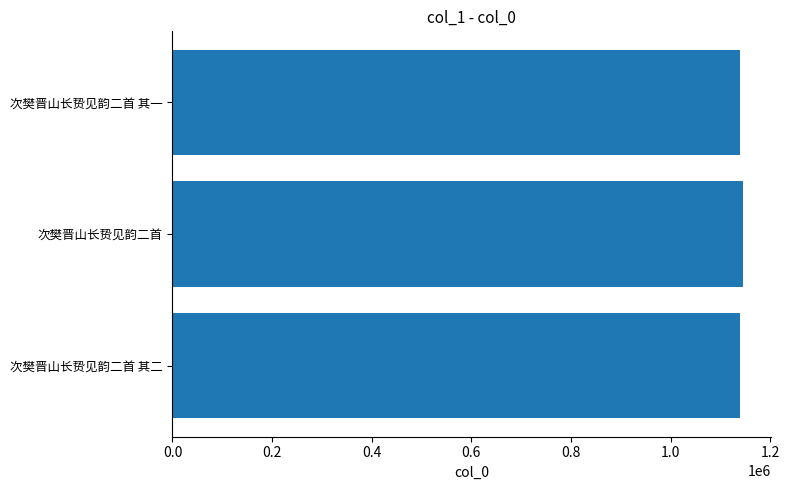

How many data points does each series have?

3